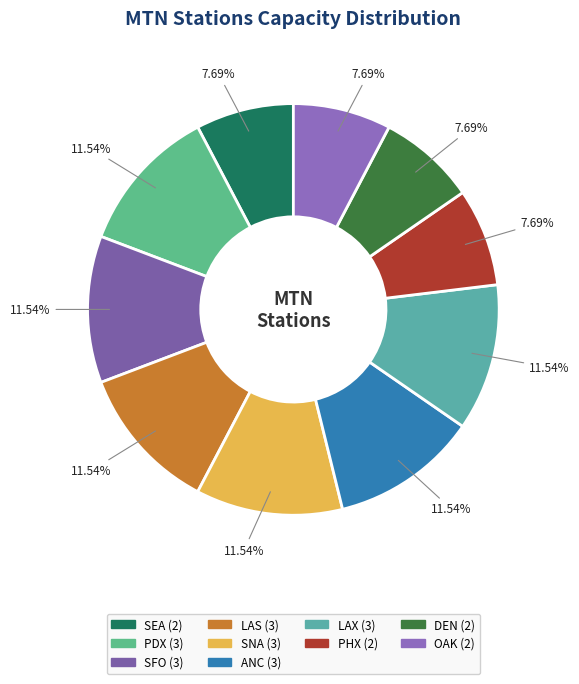

To the nearest percent, what percentage of the pie is DEN?

8%